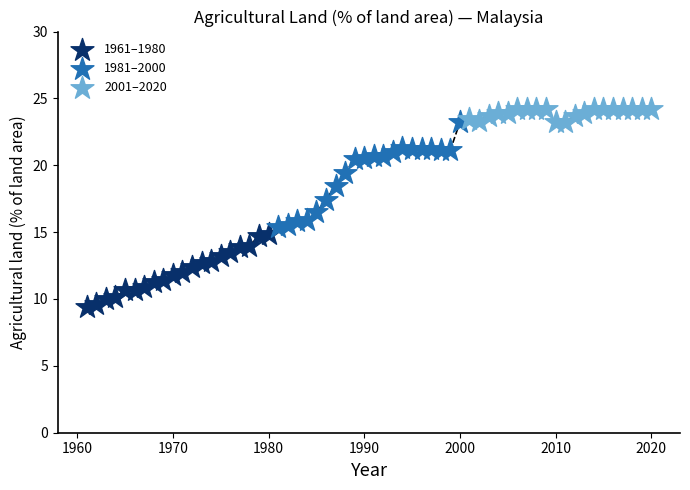

Which series reaches the minimum Y coordinate?

1961–1980